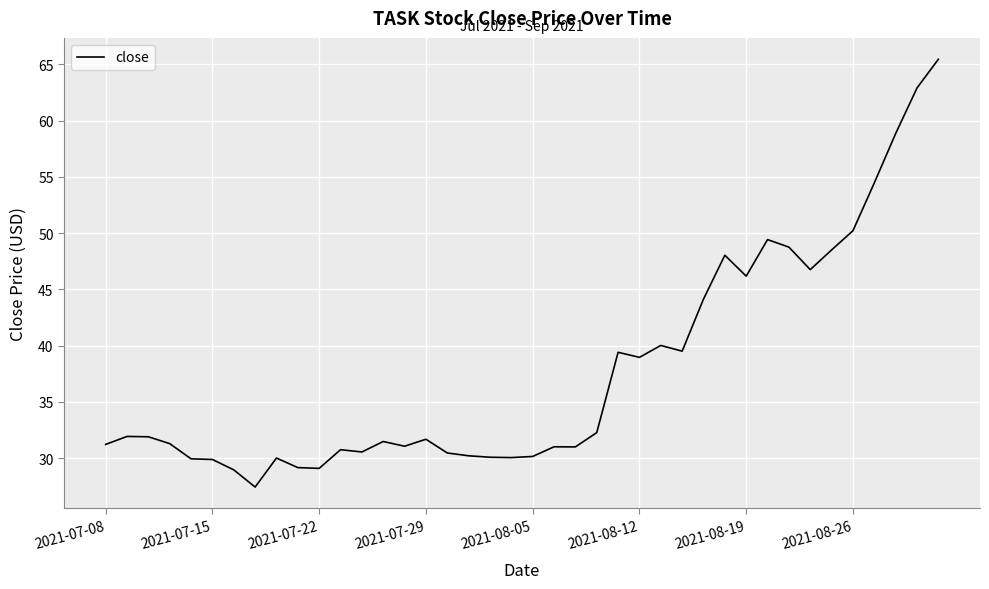

What is the difference between the maximum and minimum values?

38.0